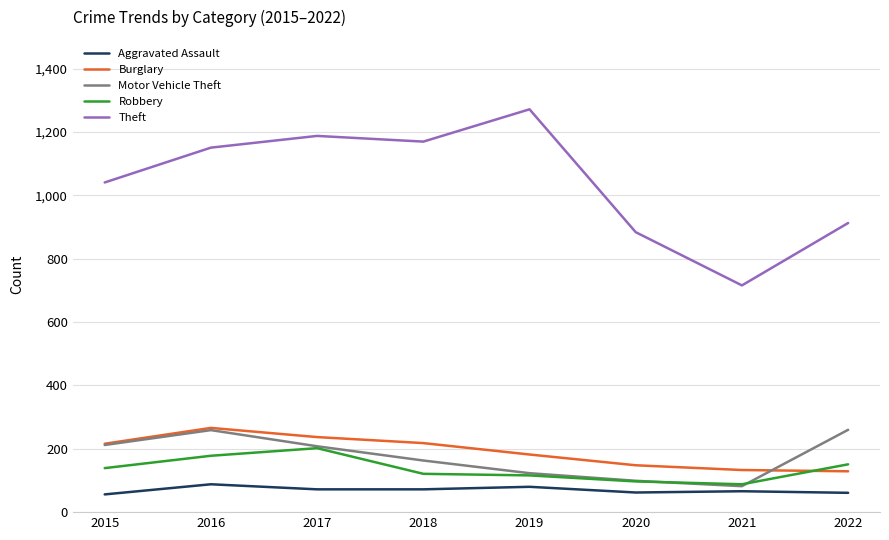

What are all the series names shown in the legend?

Aggravated Assault, Burglary, Motor Vehicle Theft, Robbery, Theft